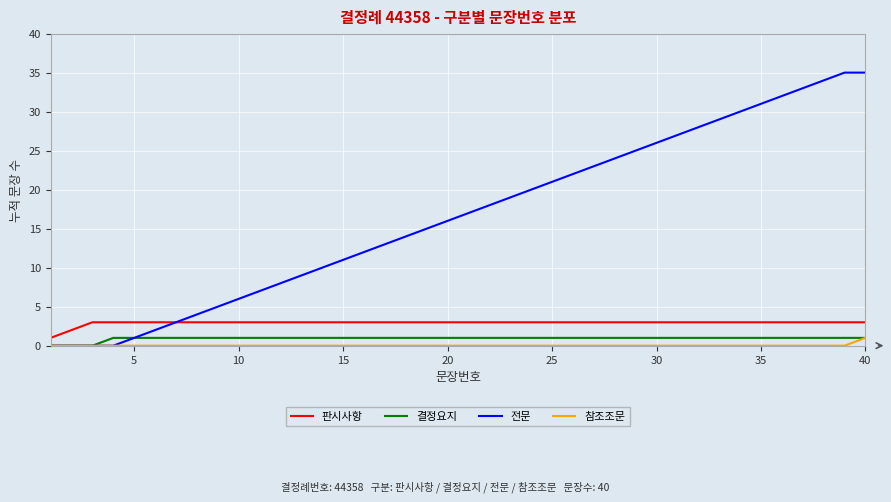

Which series has the largest range (max minus min)?

전문